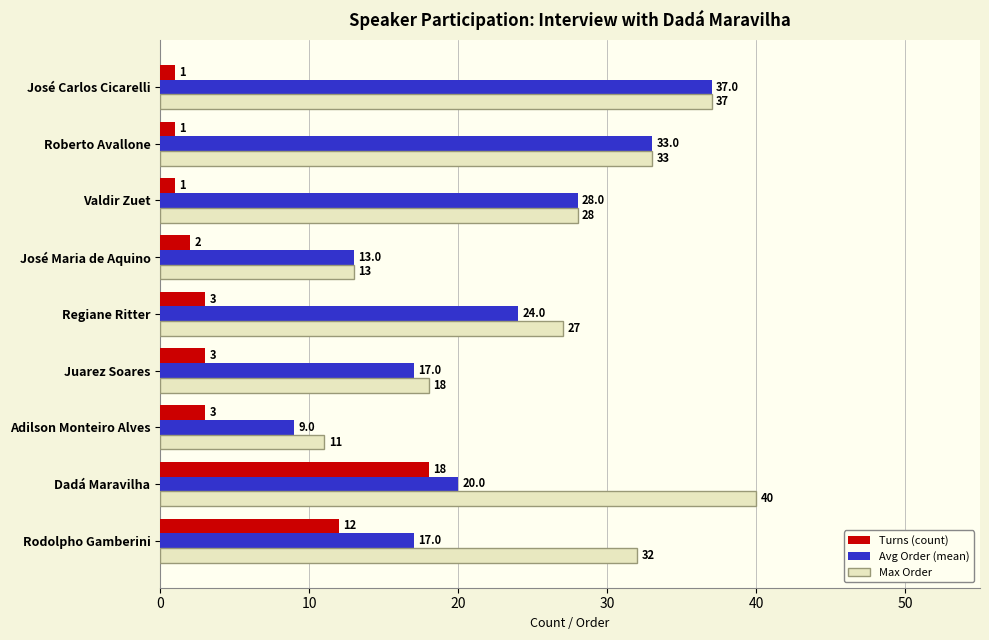

What is the sum of the Max Order values at Dadá Maravilha and Juarez Soares?

58